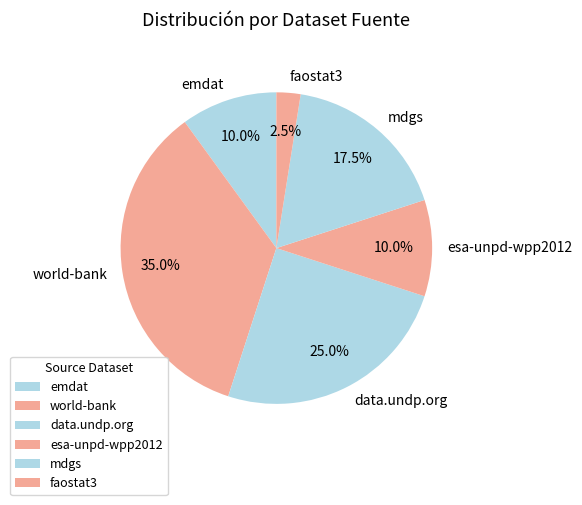

Count the number of slices in the pie.

6